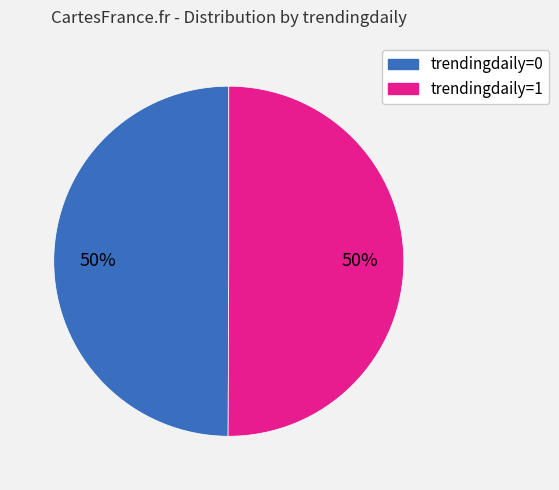

To the nearest percent, what is the average slice percentage?

50%